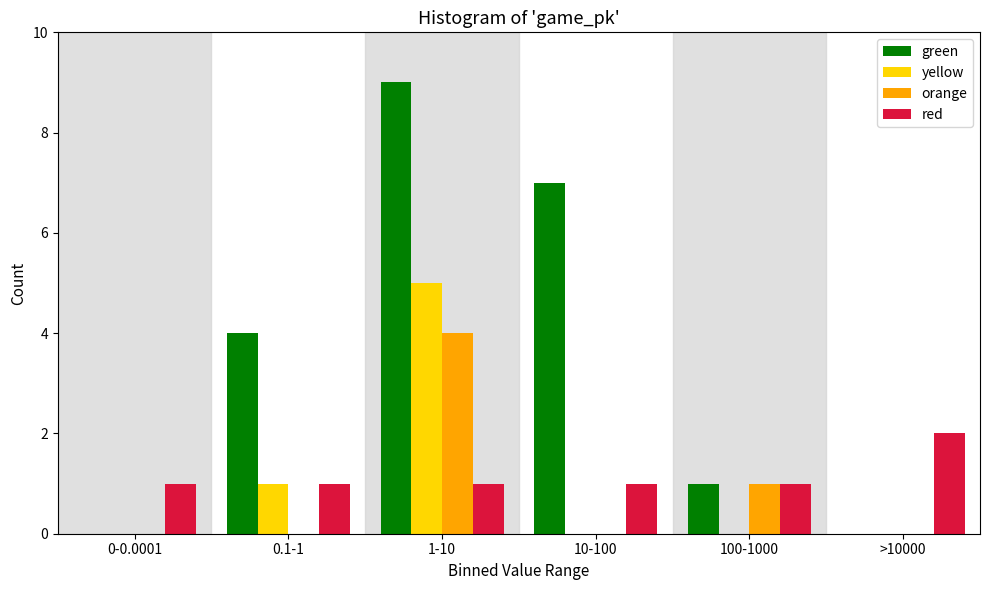

Reading right to left, what are all the values shown in this chart?

green: >10000=0	100-1000=1	10-100=7	1-10=9	0.1-1=4	0-0.0001=0
yellow: >10000=0	100-1000=0	10-100=0	1-10=5	0.1-1=1	0-0.0001=0
orange: >10000=0	100-1000=1	10-100=0	1-10=4	0.1-1=0	0-0.0001=0
red: >10000=2	100-1000=1	10-100=1	1-10=1	0.1-1=1	0-0.0001=1